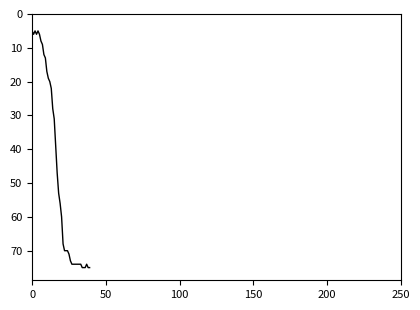

Reading left to right, list all the values displayed in this chart.

5	6	5	6	5	6	8	9	12	13	17	19	20	22	28	31	39	47	53	56	60	68	70	70	70	71	73	74	74	74	74	74	74	74	75	75	75	74	75	75